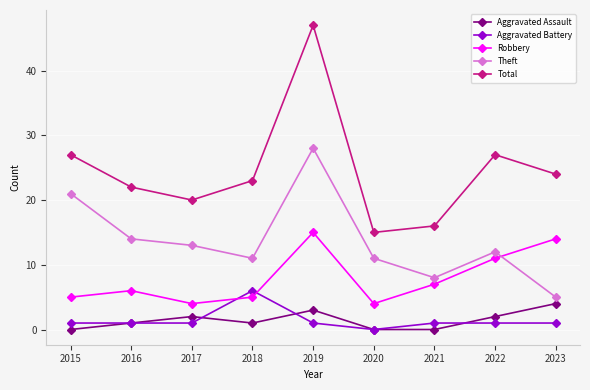

Reading left to right, extract all data points from this chart.

Aggravated Assault: 2015=0	2016=1	2017=2	2018=1	2019=3	2020=0	2021=0	2022=2	2023=4
Aggravated Battery: 2015=1	2016=1	2017=1	2018=6	2019=1	2020=0	2021=1	2022=1	2023=1
Robbery: 2015=5	2016=6	2017=4	2018=5	2019=15	2020=4	2021=7	2022=11	2023=14
Theft: 2015=21	2016=14	2017=13	2018=11	2019=28	2020=11	2021=8	2022=12	2023=5
Total: 2015=27	2016=22	2017=20	2018=23	2019=47	2020=15	2021=16	2022=27	2023=24